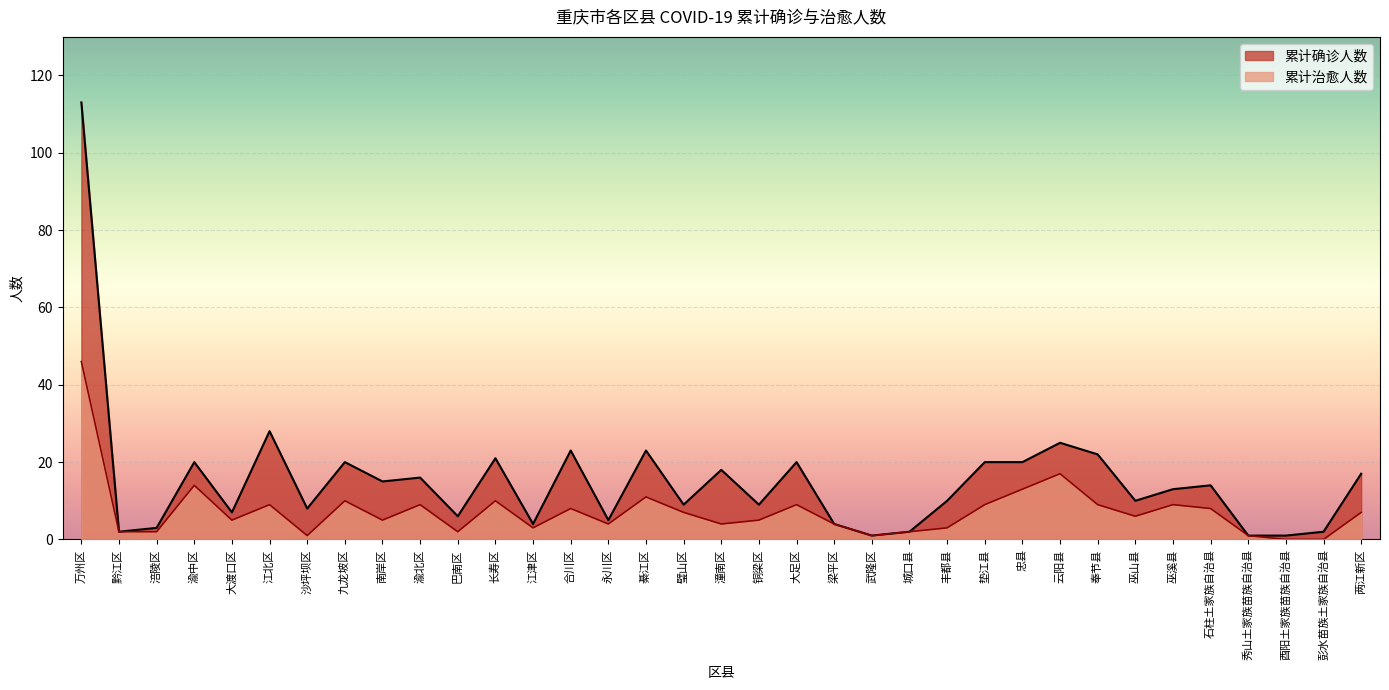

Reading left to right, what are all the values shown in this chart?

累计确诊人数: 113	2	3	20	7	28	8	20	15	16	6	21	4	23	5	23	9	18	9	20	4	1	2	10	20	20	25	22	10	13	14	1	1	2	17
累计治愈人数: 46	2	2	14	5	9	1	10	5	9	2	10	3	8	4	11	7	4	5	9	4	1	2	3	9	13	17	9	6	9	8	1	0	0	7